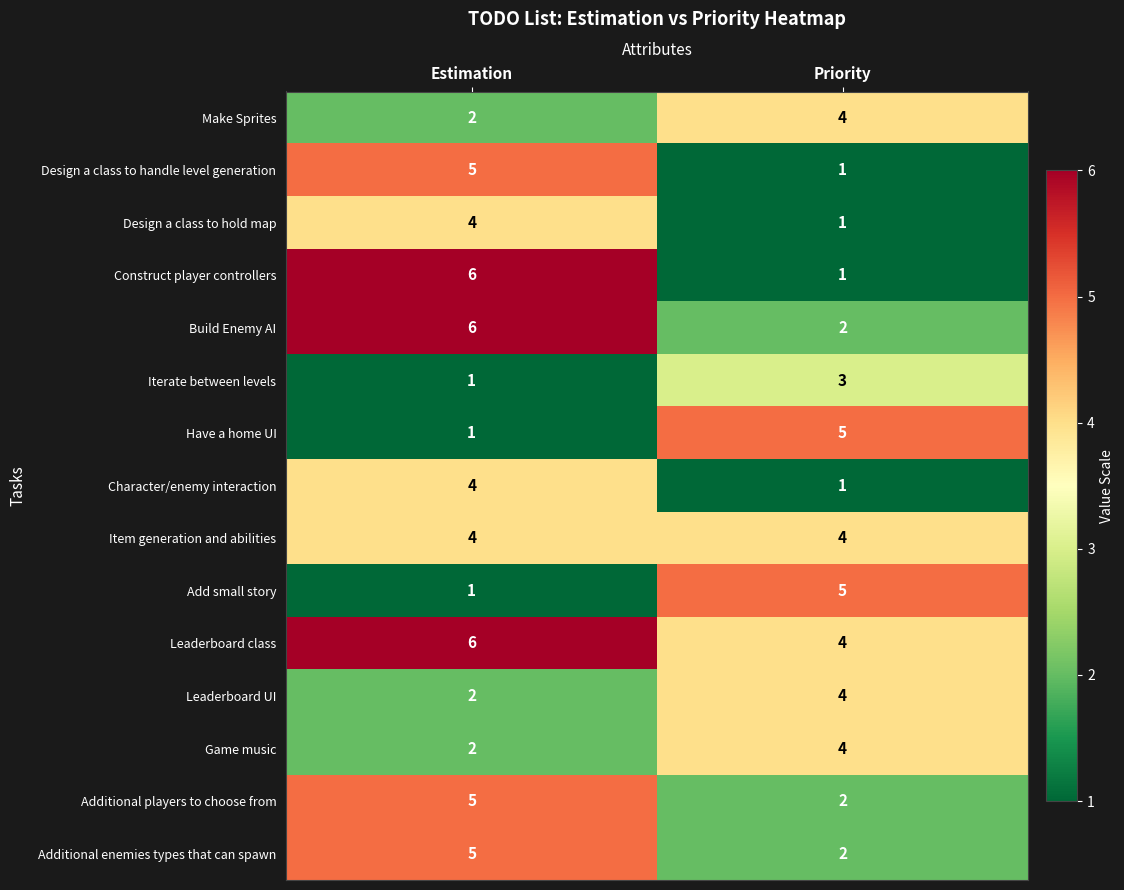

Which series has the largest total across all categories?

Leaderboard class